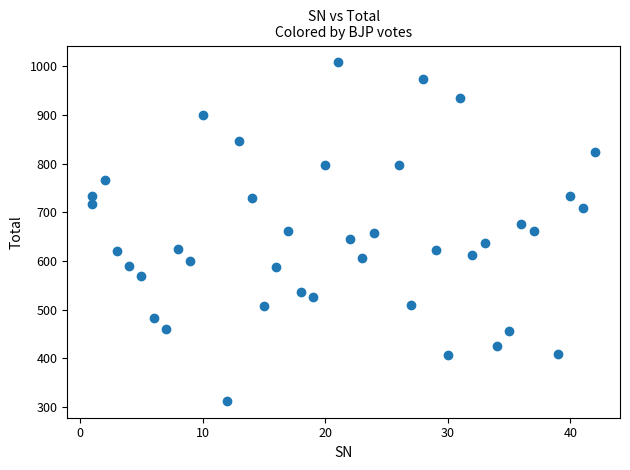

What is the range of X values (max minus min)?

41